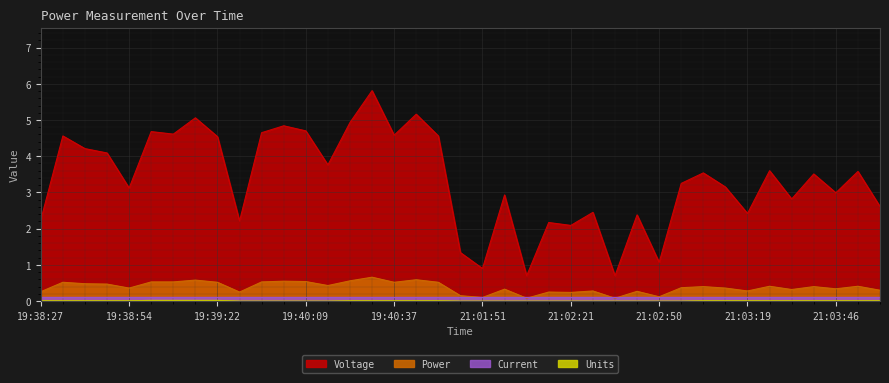

Which series has the largest total across all categories?

Voltage